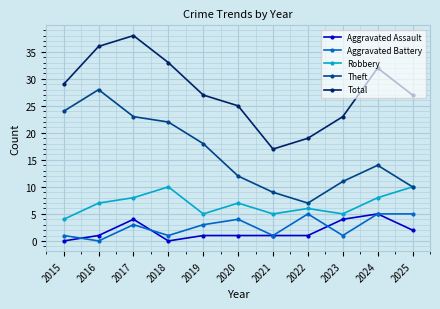

Does the chart display data point markers on the line(s)?

Yes